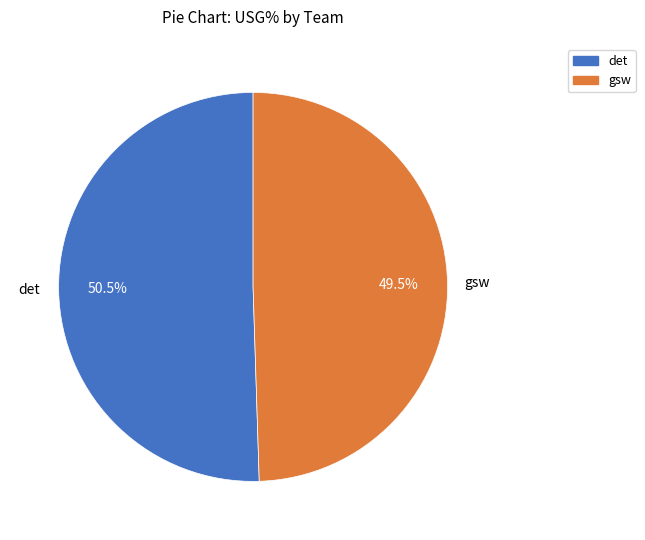

Rank the categories by value from highest to lowest.

det, gsw